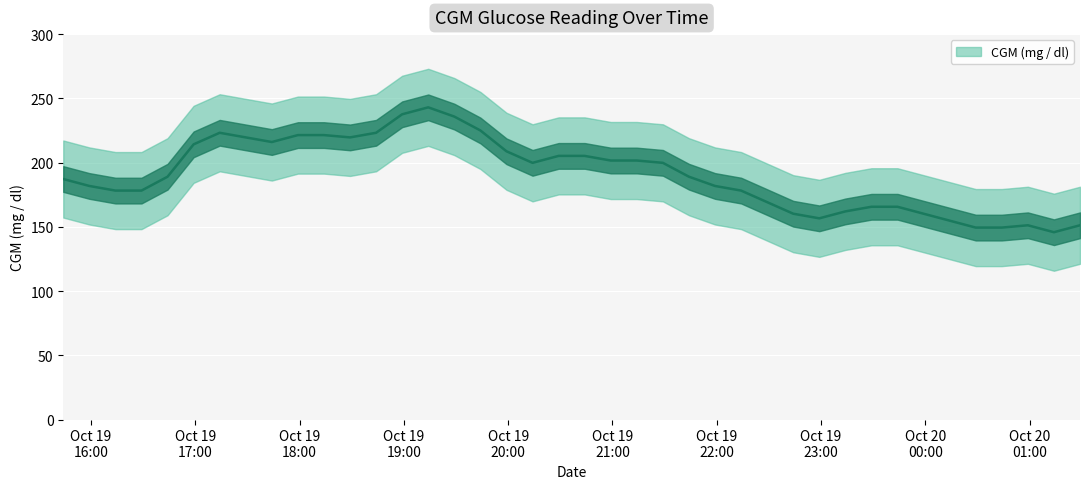

At which category does the chart reach its minimum across all series?

2021-10-20 01:14